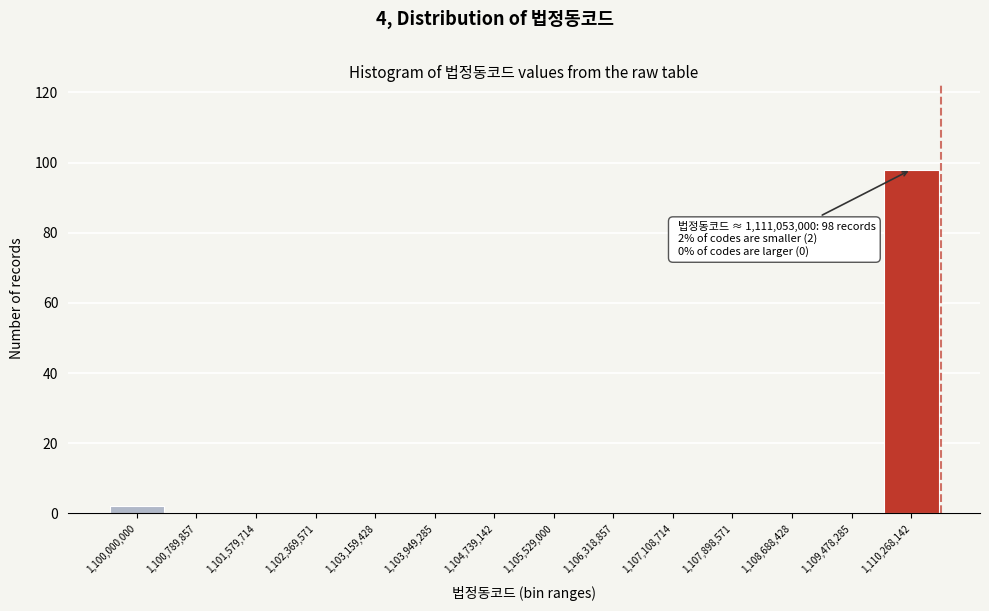

Reading right to left, list all the values displayed in this chart.

1,110,268,142=98	1,109,478,285=0	1,108,688,428=0	1,107,898,571=0	1,107,108,714=0	1,106,318,857=0	1,105,529,000=0	1,104,739,142=0	1,103,949,285=0	1,103,159,428=0	1,102,369,571=0	1,101,579,714=0	1,100,789,857=0	1,100,000,000=2